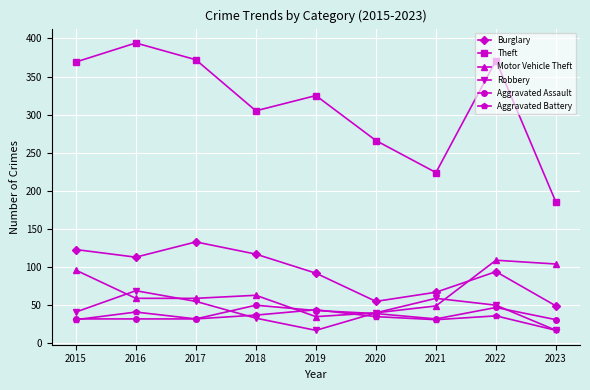

Count the number of categories in the chart.

9